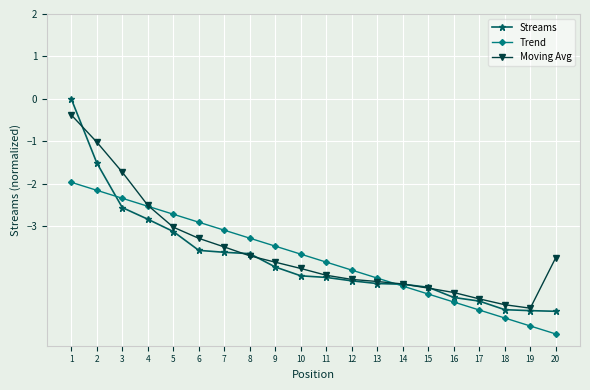

True or false: Moving Avg and Trend cross at least once.

True